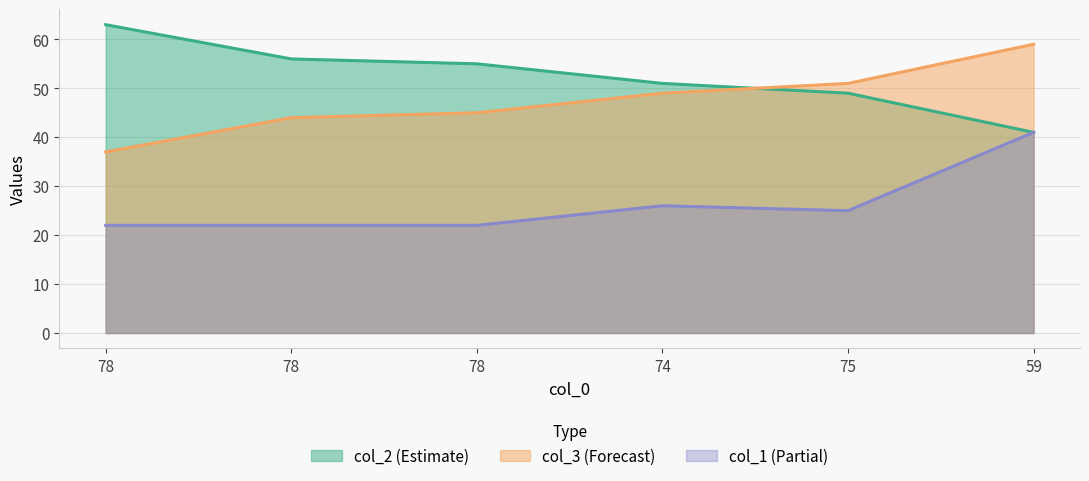

At 78, list the series in order from smallest to largest.

col_1, col_3, col_2